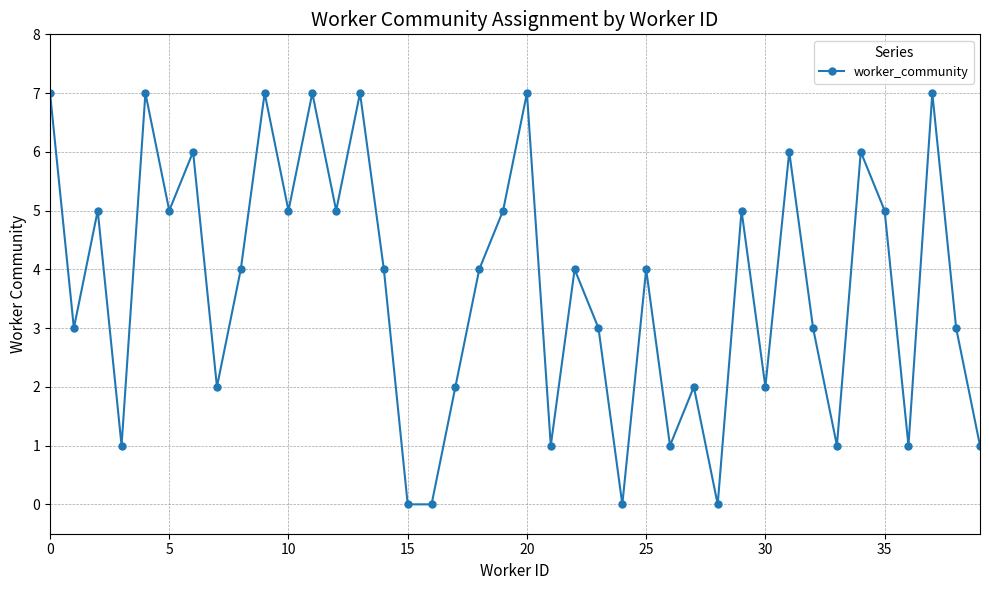

Count the values in the range 2 to 6.

23